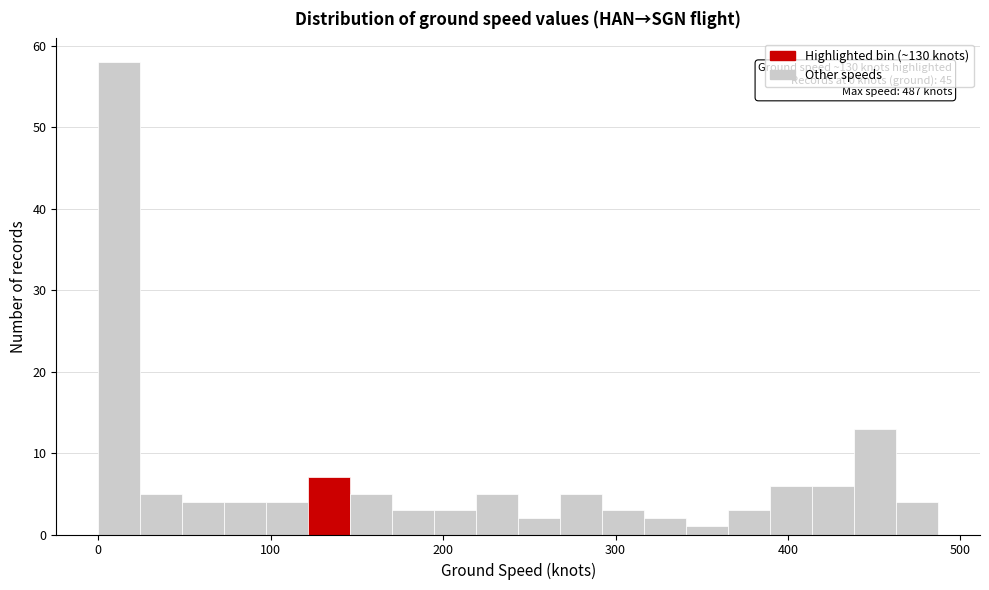

Read against the x-axis, roughly where is the centre of the tallest bar?

10